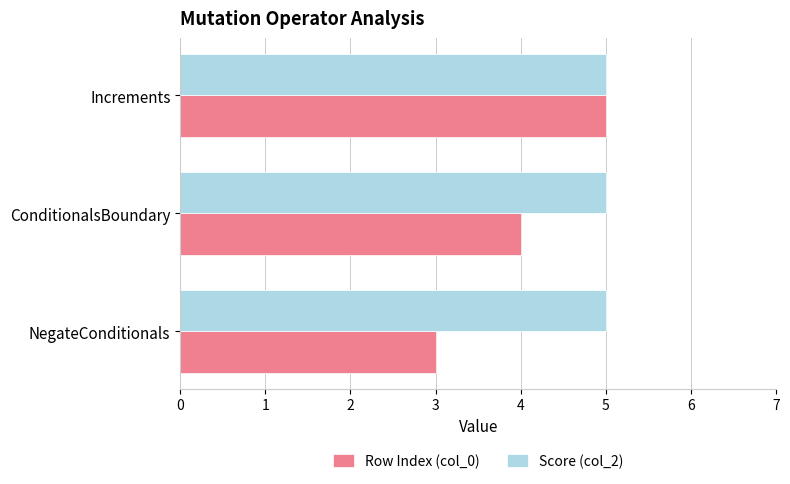

At how many categories does at least one series exceed 4?

3